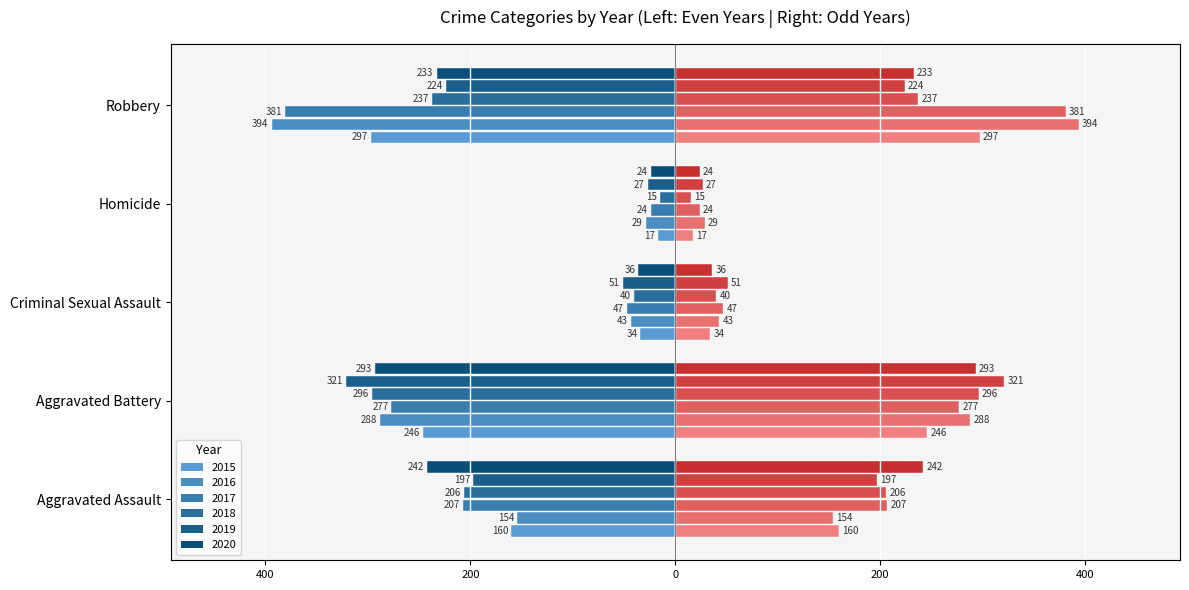

How many bars are there in each group?

3